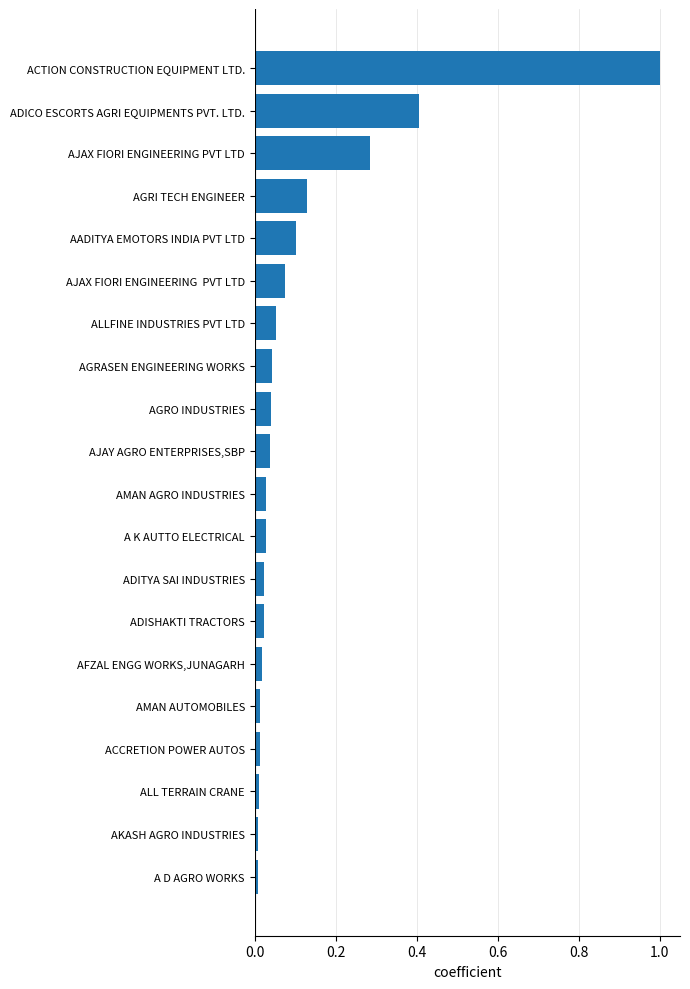

What is the sum of the values at AMAN AGRO INDUSTRIES and ADICO ESCORTS AGRI EQUIPMENTS PVT. LTD.?

0.4